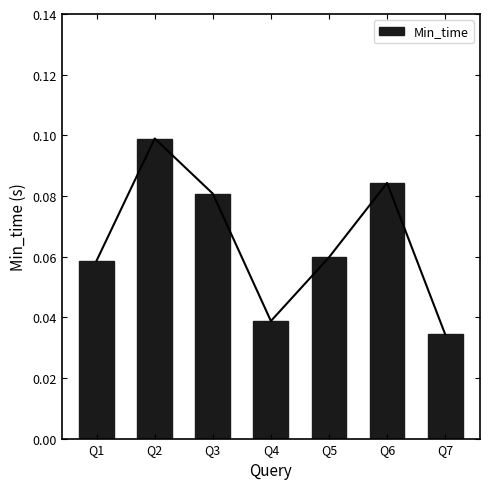

Reading left to right, transcribe all the data shown in this chart.

Q1=0.1	Q2=0.1	Q3=0.1	Q4=0.0	Q5=0.1	Q6=0.1	Q7=0.0